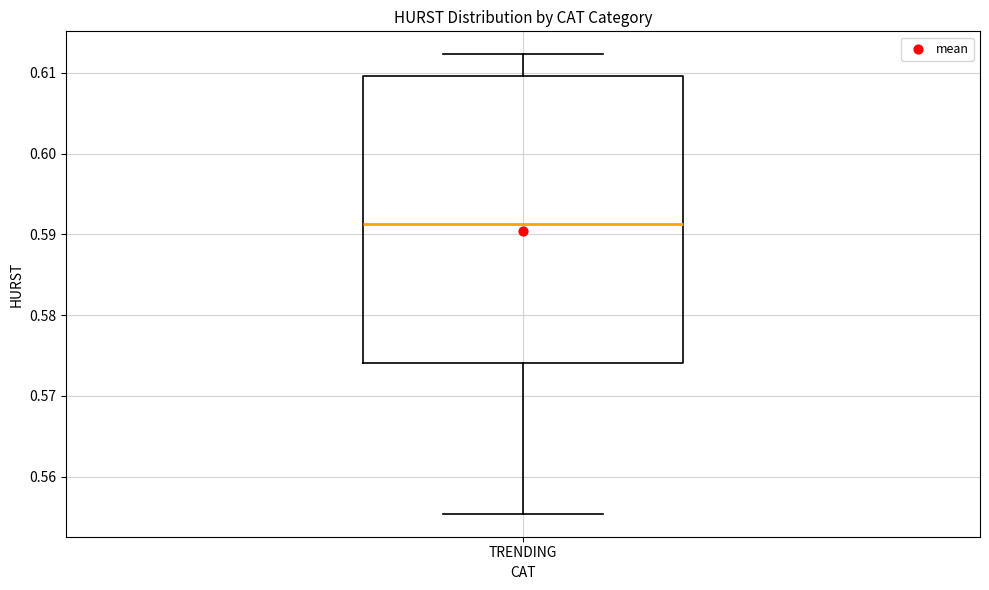

Where does the upper whisker of the box for TRENDING end on the y-axis? The values are not printed on the chart, so give them approximately, as read against the axis.

0.612